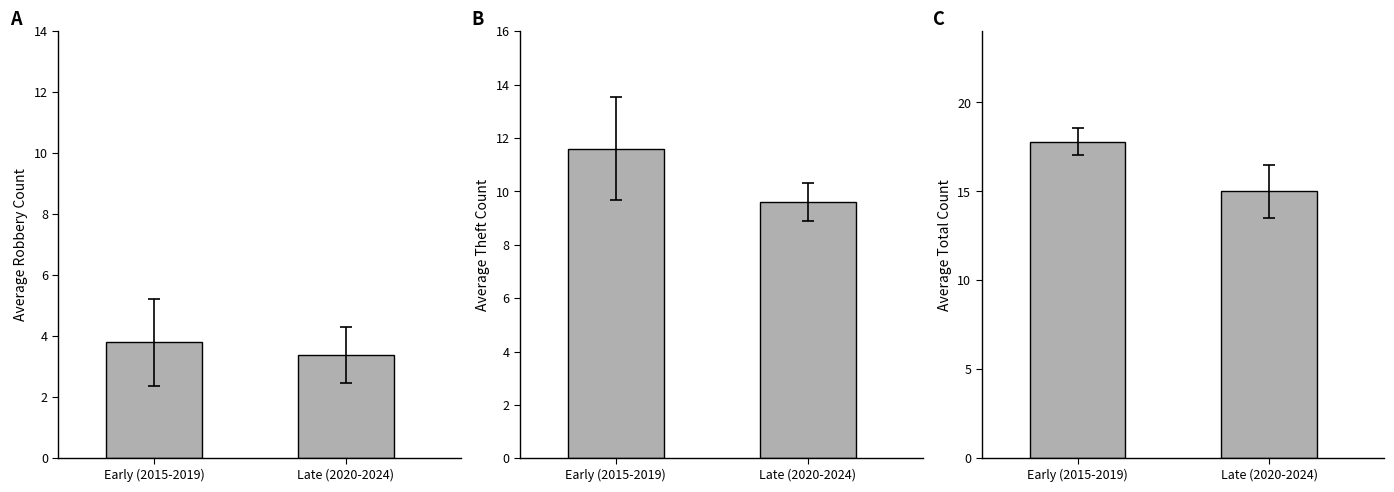

What is the difference between the Theft values at Early (2015-2019) and Late (2020-2024)?

2.0